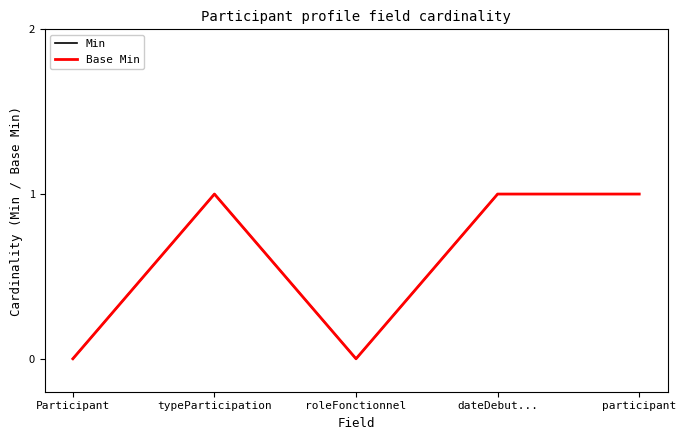

List the series in order of their peak value, highest first.

Min, Base Min